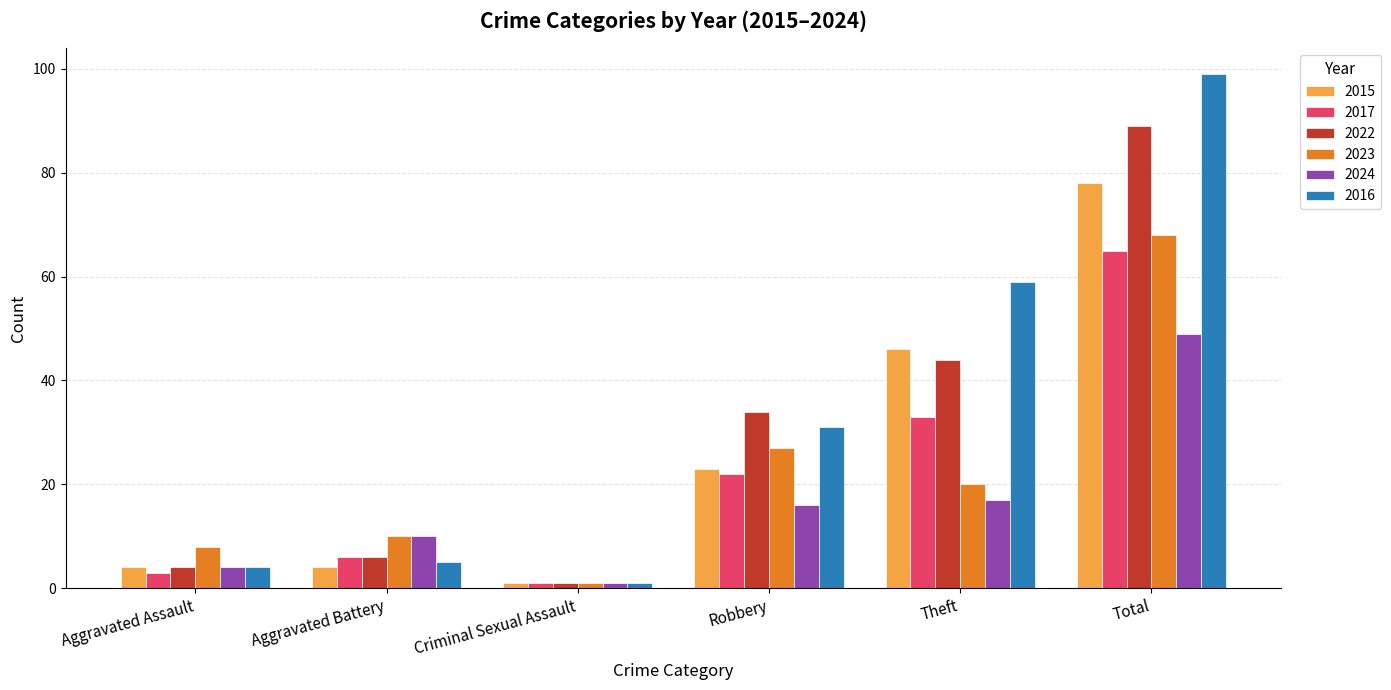

Reading left to right, what are all the values shown in this chart?

2015: Aggravated Assault=4	Aggravated Battery=4	Criminal Sexual Assault=1	Robbery=23	Theft=46	Total=78
2017: Aggravated Assault=3	Aggravated Battery=6	Criminal Sexual Assault=1	Robbery=22	Theft=33	Total=65
2022: Aggravated Assault=4	Aggravated Battery=6	Criminal Sexual Assault=1	Robbery=34	Theft=44	Total=89
2023: Aggravated Assault=8	Aggravated Battery=10	Criminal Sexual Assault=1	Robbery=27	Theft=20	Total=68
2024: Aggravated Assault=4	Aggravated Battery=10	Criminal Sexual Assault=1	Robbery=16	Theft=17	Total=49
2016: Aggravated Assault=4	Aggravated Battery=5	Criminal Sexual Assault=1	Robbery=31	Theft=59	Total=99